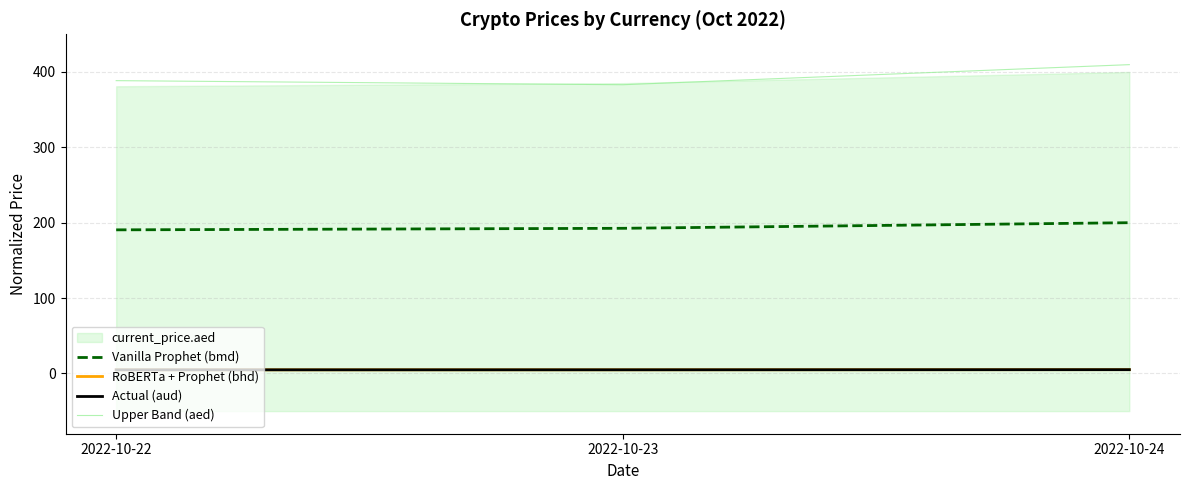

Reading left to right, list all the values displayed in this chart.

Vanilla Prophet (bmd): 2022-10-22=190.5	2022-10-23=192.6	2022-10-24=200.0
RoBERTa + Prophet (bhd): 2022-10-22=4.8	2022-10-23=4.8	2022-10-24=5.0
Actual (aud): 2022-10-22=4.8	2022-10-23=4.8	2022-10-24=5.0
Upper Band (aed): 2022-10-22=388.5	2022-10-23=383.1	2022-10-24=409.7